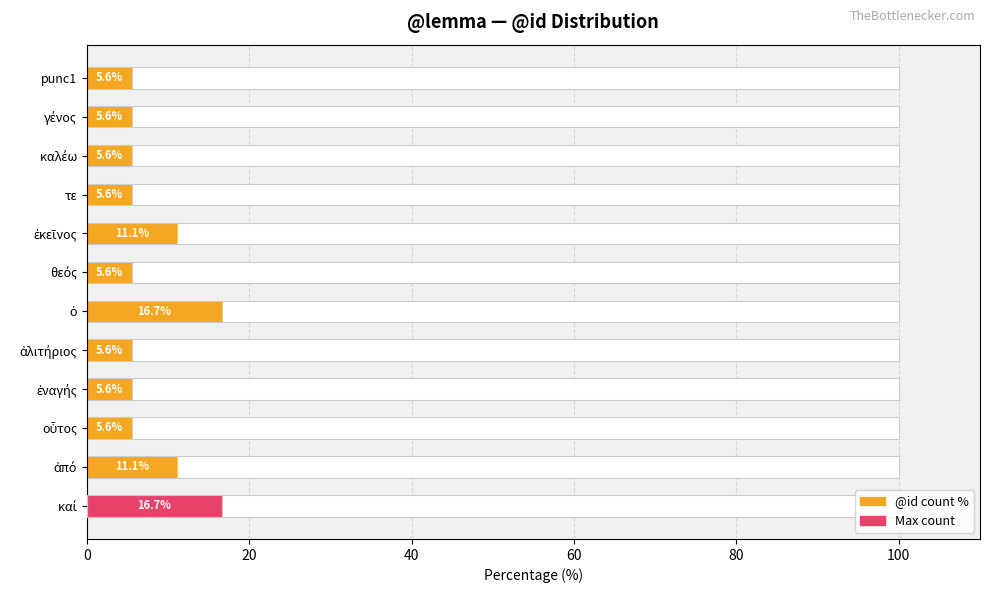

What is the difference between the maximum and minimum values?

11.1